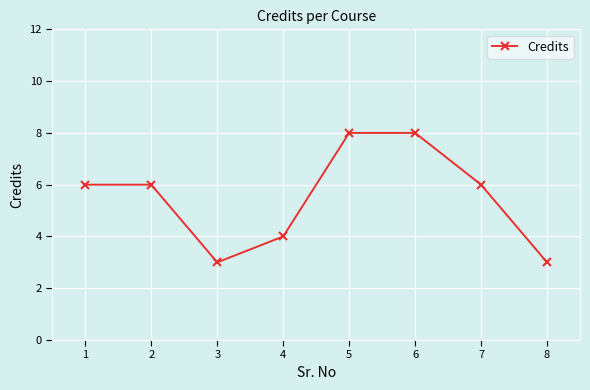

What is the difference between the maximum and minimum values?

5